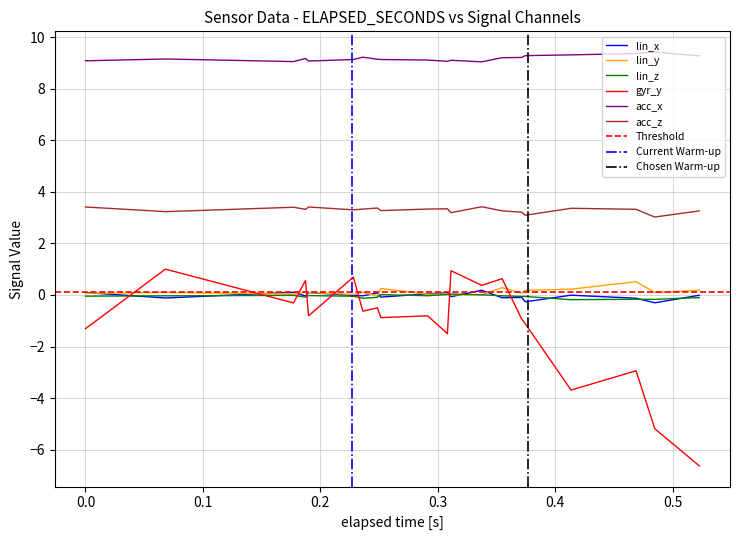

Is the value of lin_y at 23 greater than the value of acc_z at 24?

No